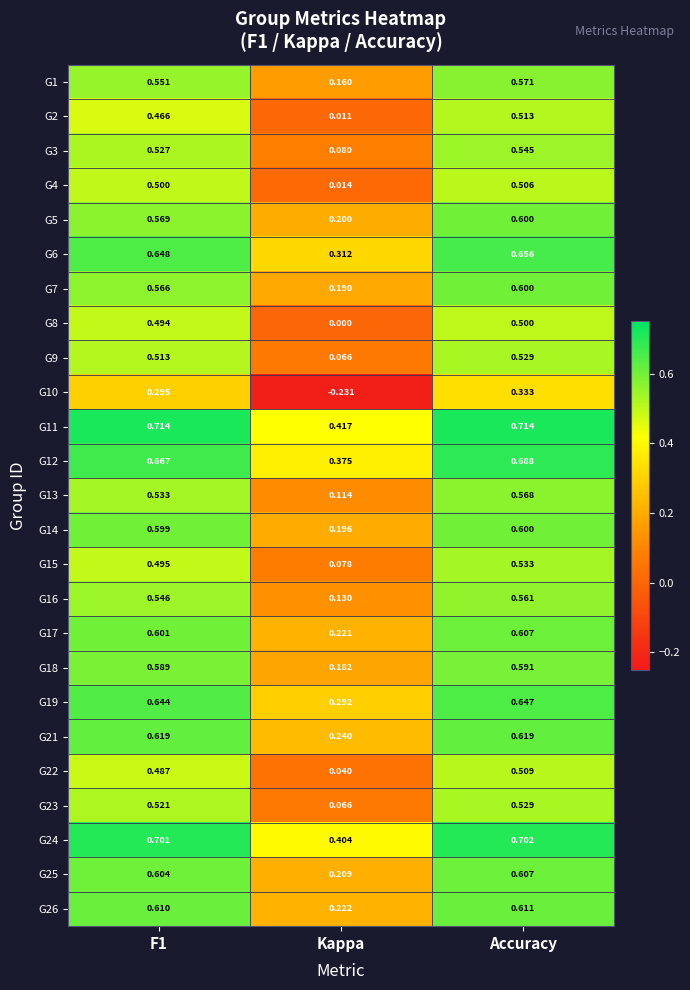

At how many categories does at least one series exceed 0?

3